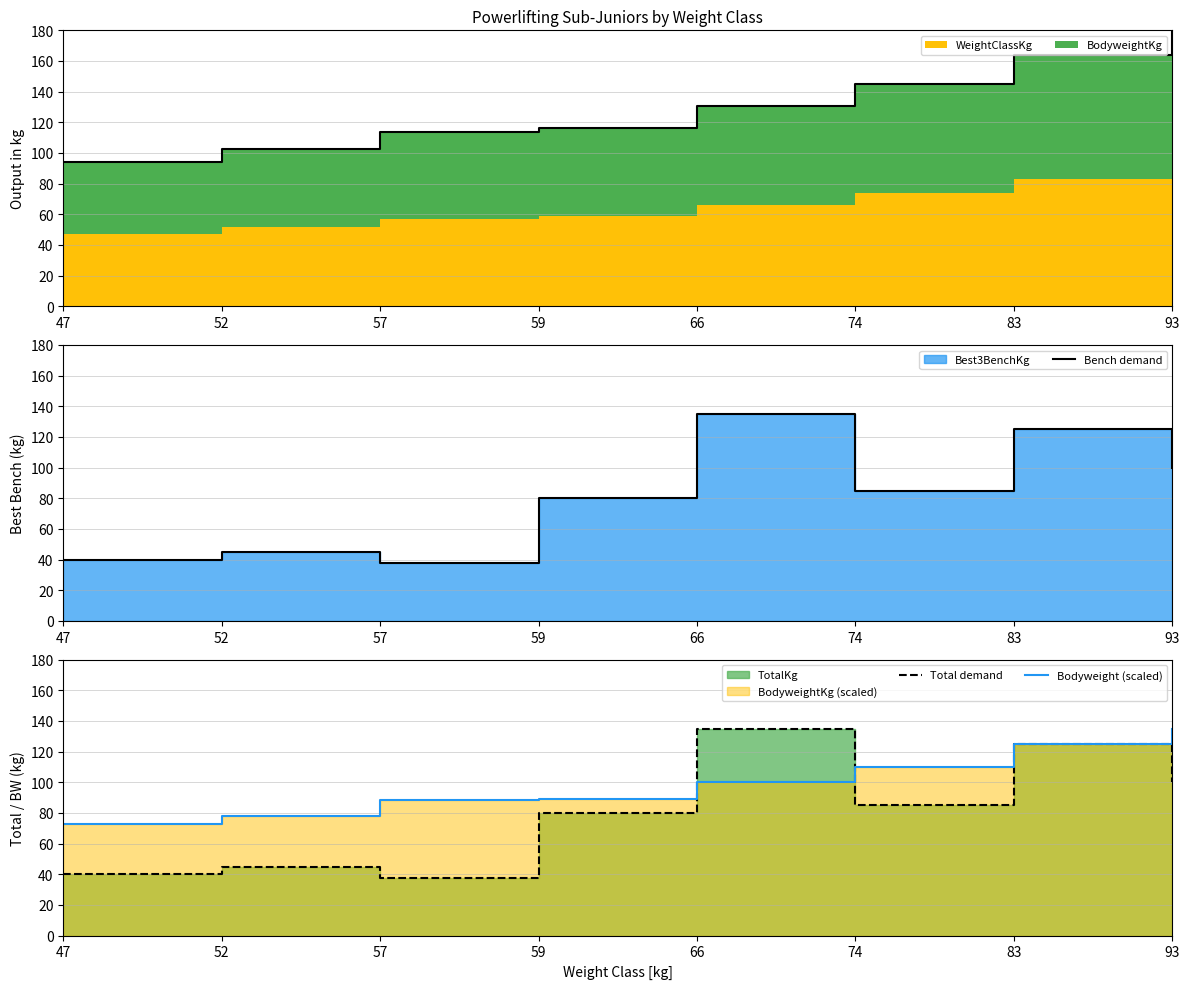

Between 47 and 57, which series saw the biggest shift?

Total stacked